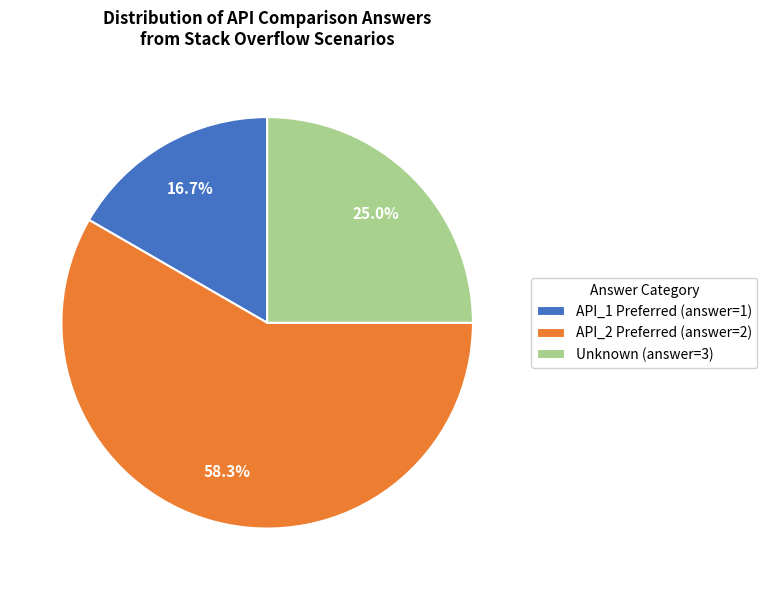

How many segments does this pie chart have?

3